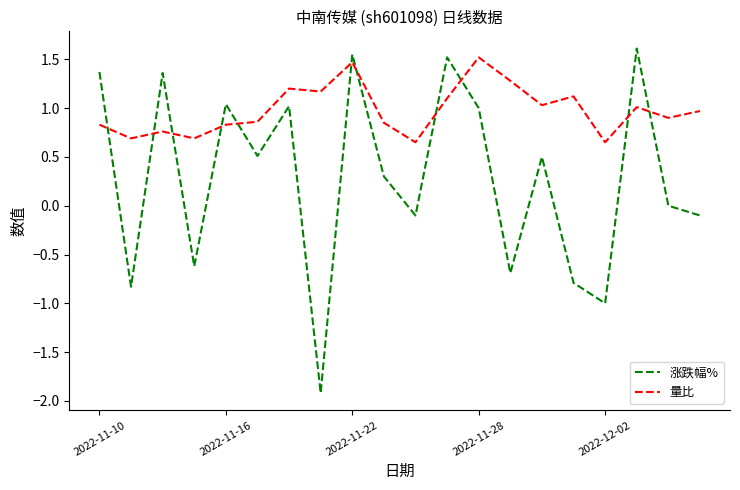

After their last crossing, which series has the higher values: 涨跌幅% or 量比?

量比